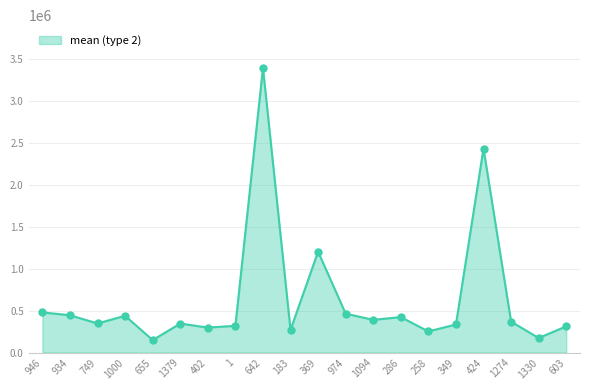

The value at 974 is 464223.9. True or false?

True